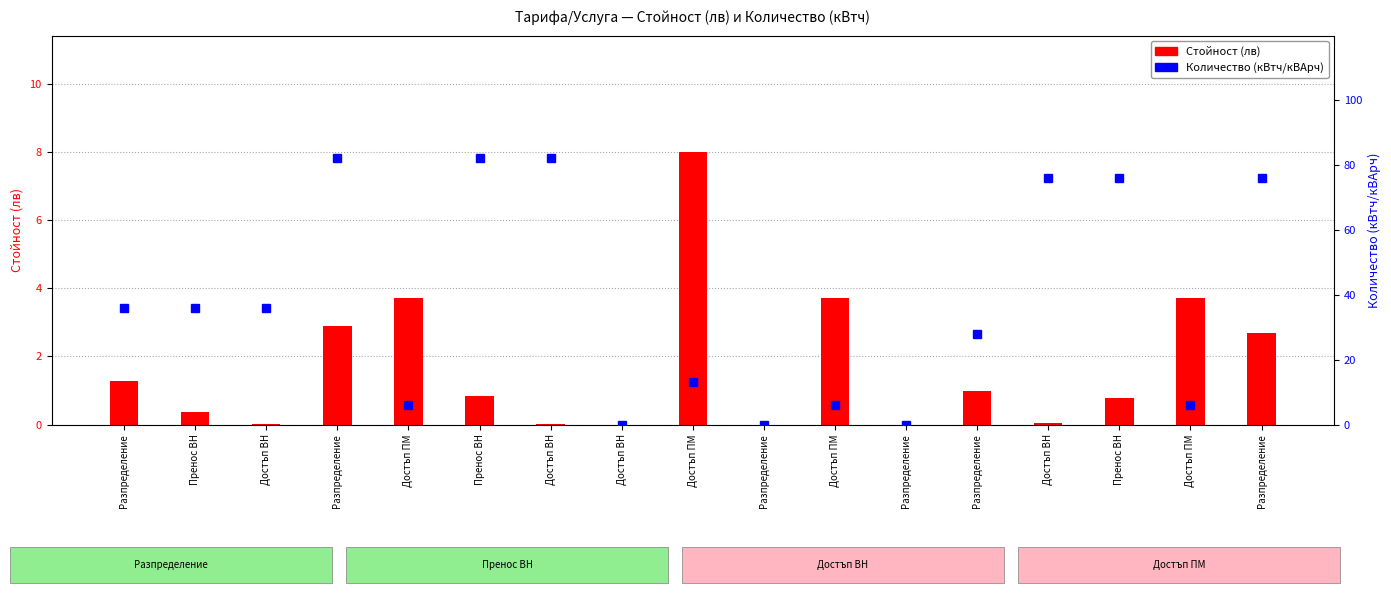

List the series in order of their peak value, lowest first.

Стойност (лв), Количество (кВтч/кВАрч)